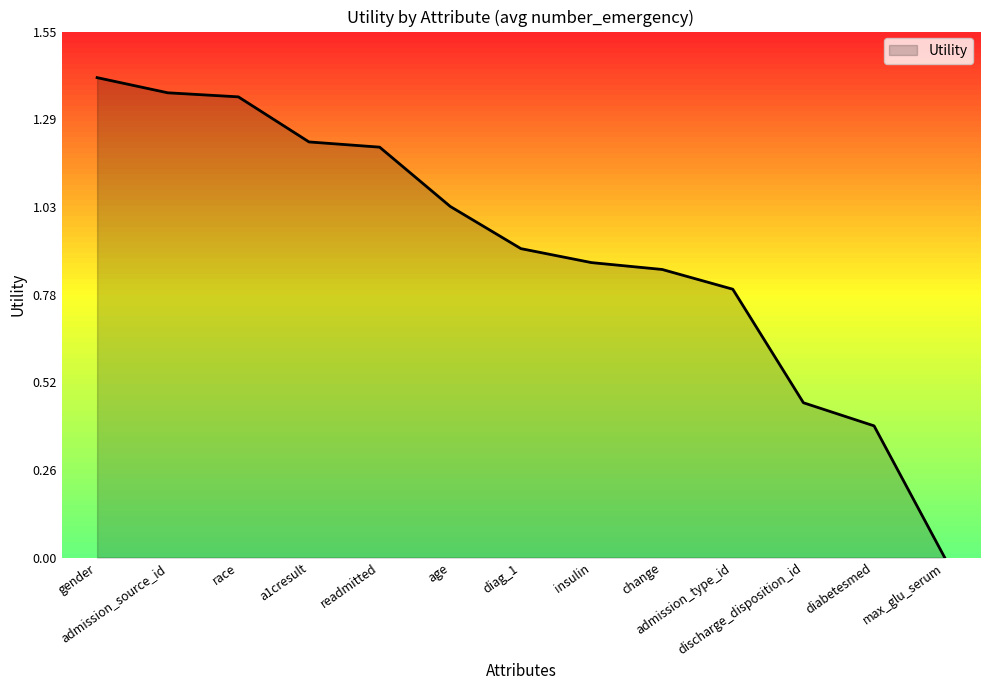

Where is the data nearest to the value 0?

max_glu_serum